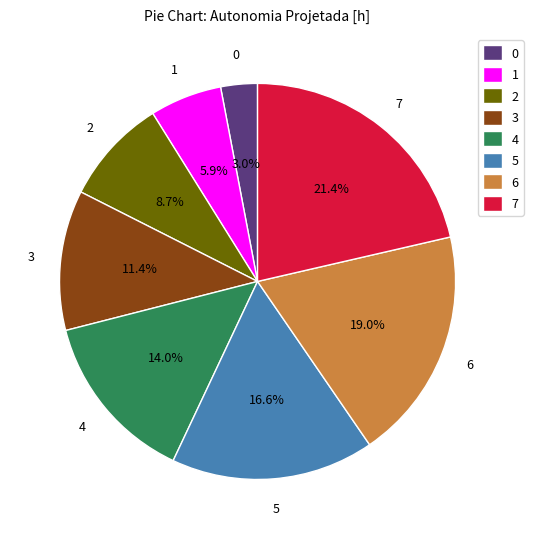

How many segments does this pie chart have?

8